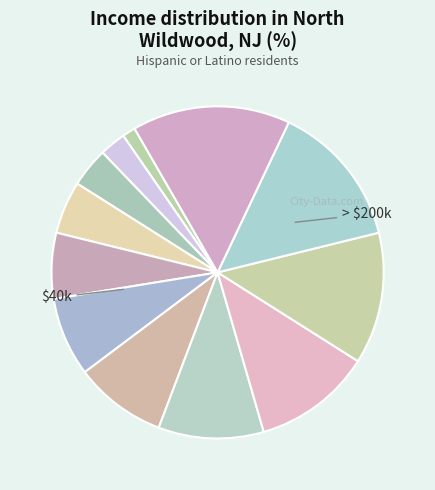

Count the number of slices in the pie.

12